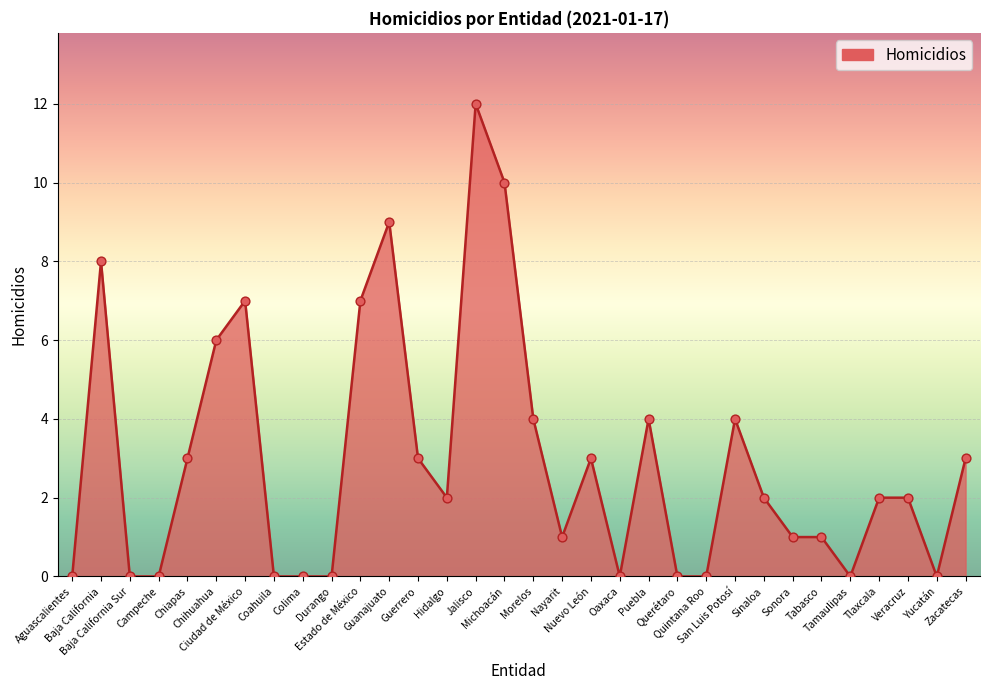

Approximately how many times larger is the value at Estado de México compared to Sinaloa?

3.5